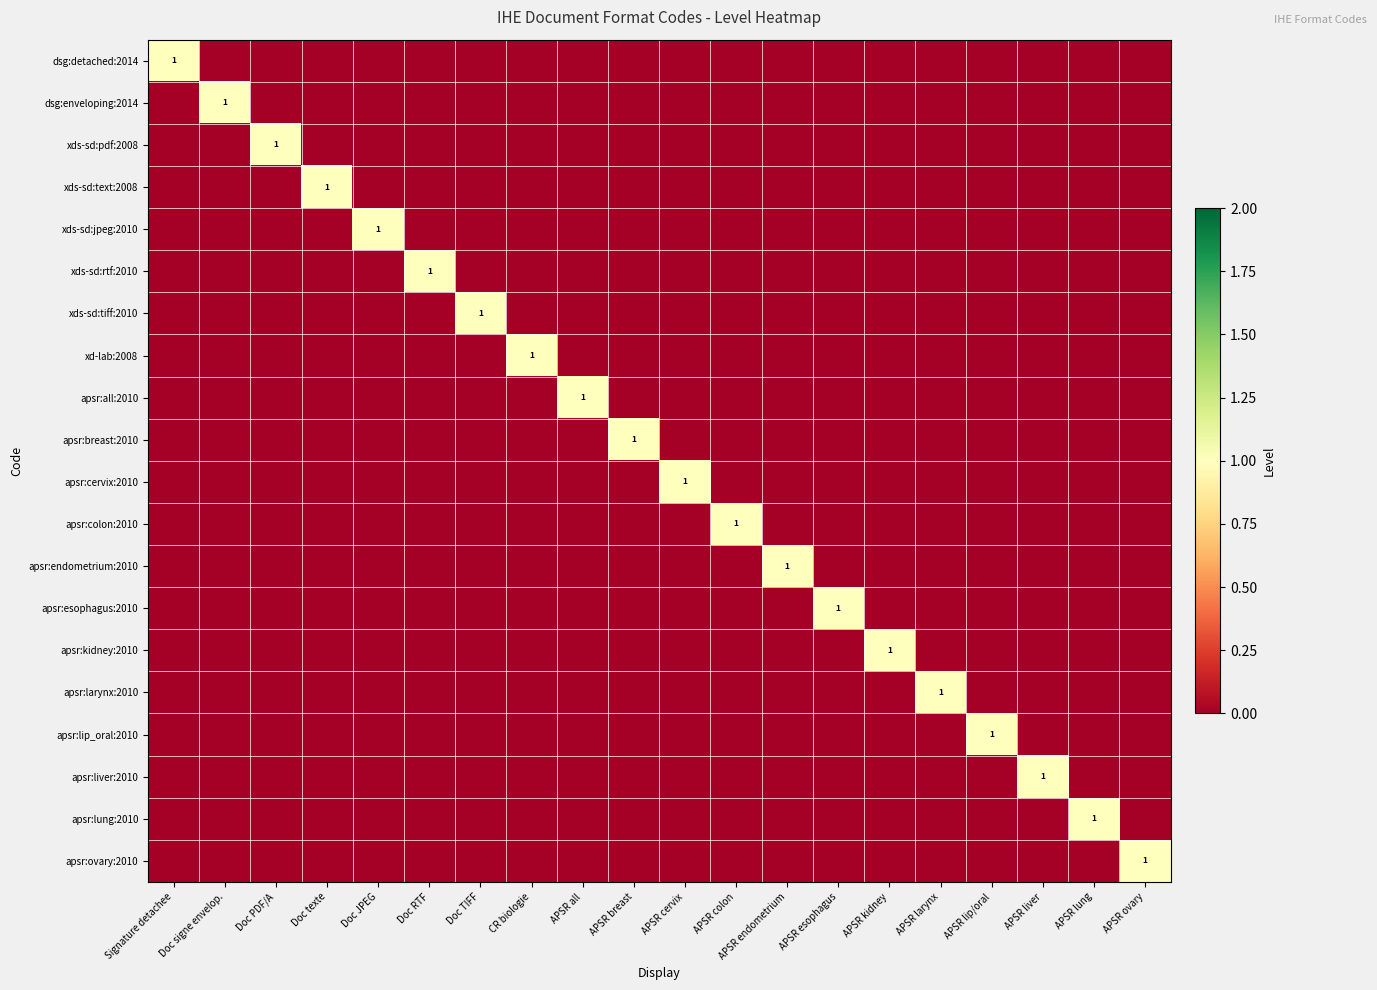

Is the value of apsr:esophagus:2010 at APSR breast greater than the value of xds-sd:rtf:2010 at Doc PDF/A?

No